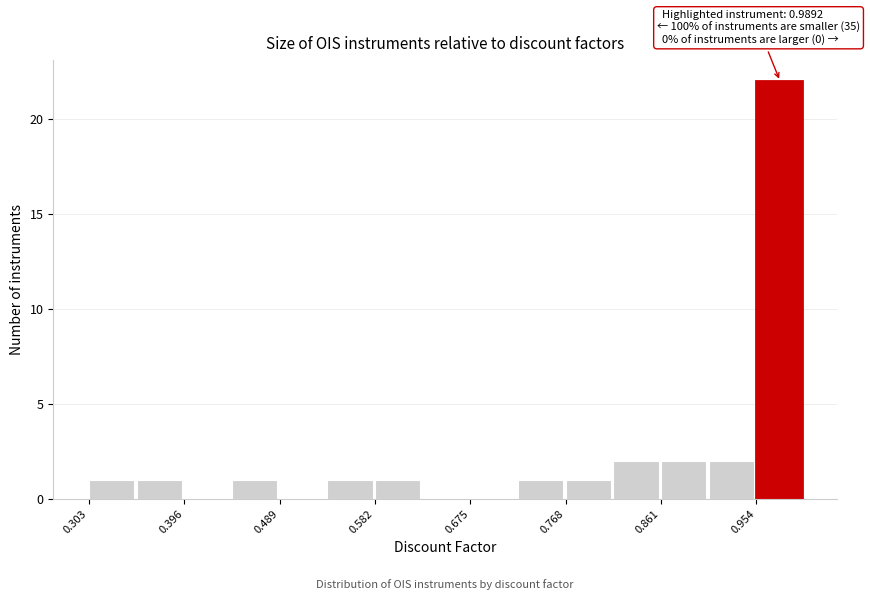

Which range on the x-axis has the tallest bar?

0.95 to 1.00